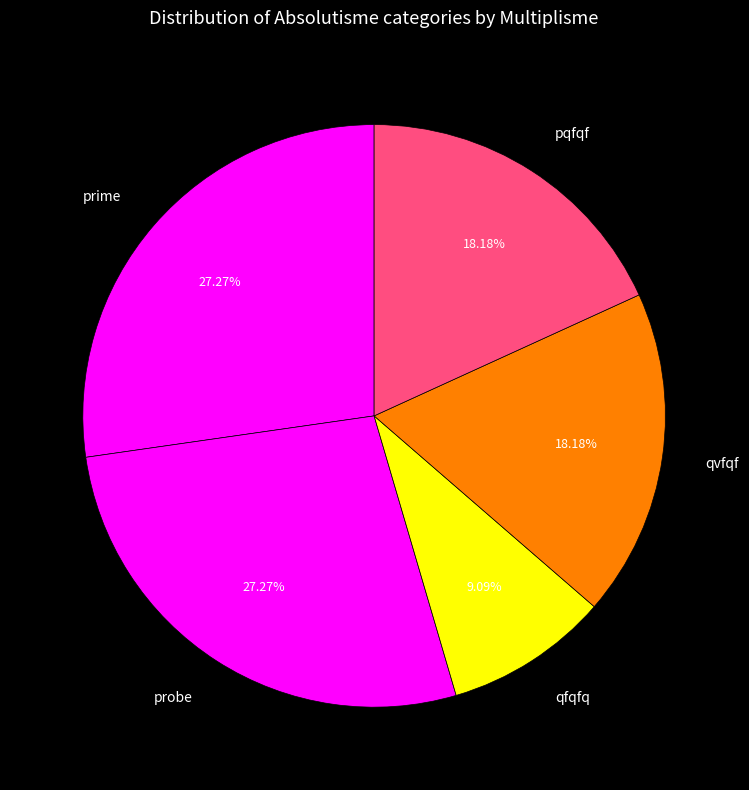

What percentage do qvfqf and probe together represent?

45.5%